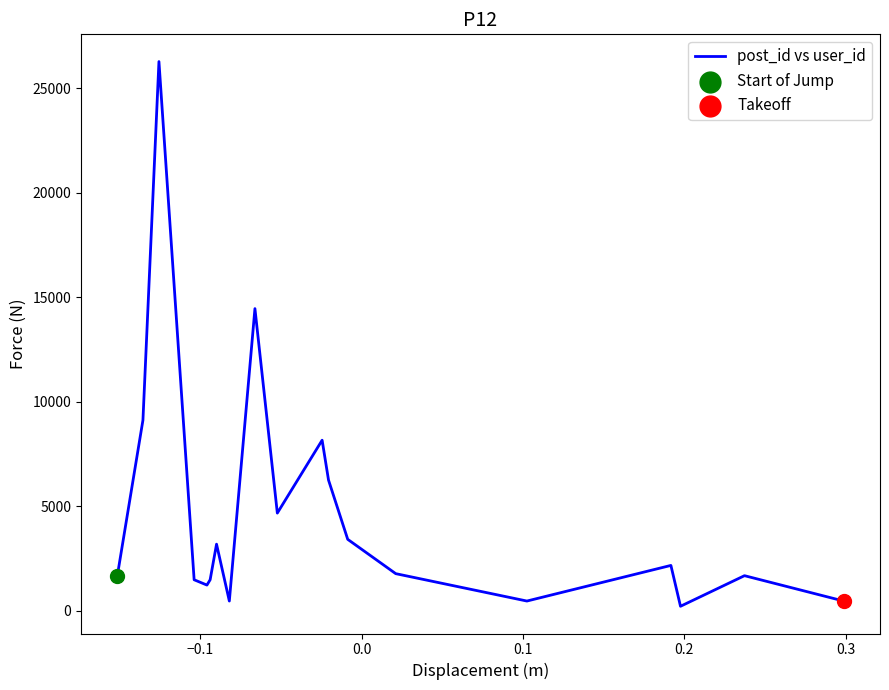

What is the maximum value shown in the chart?

26272